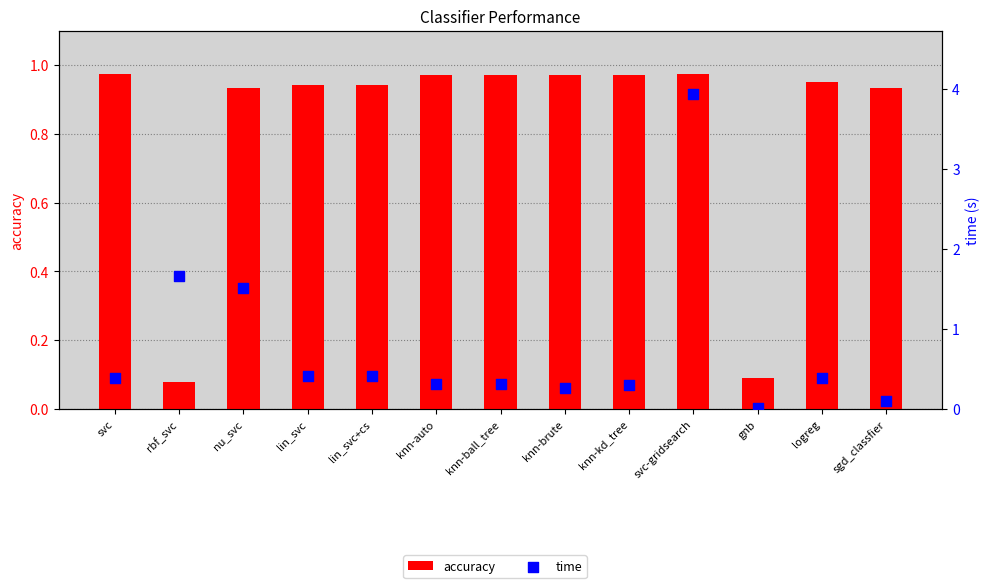

Which series has the largest Y range (max minus min)?

time